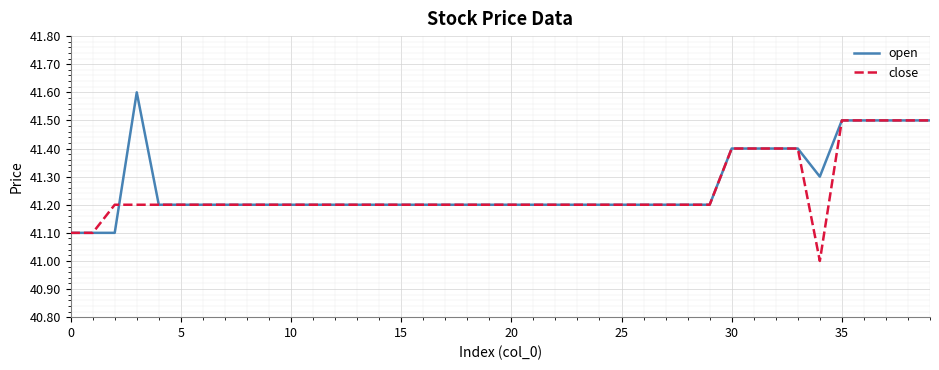

What is the average value of the close series?

41.2